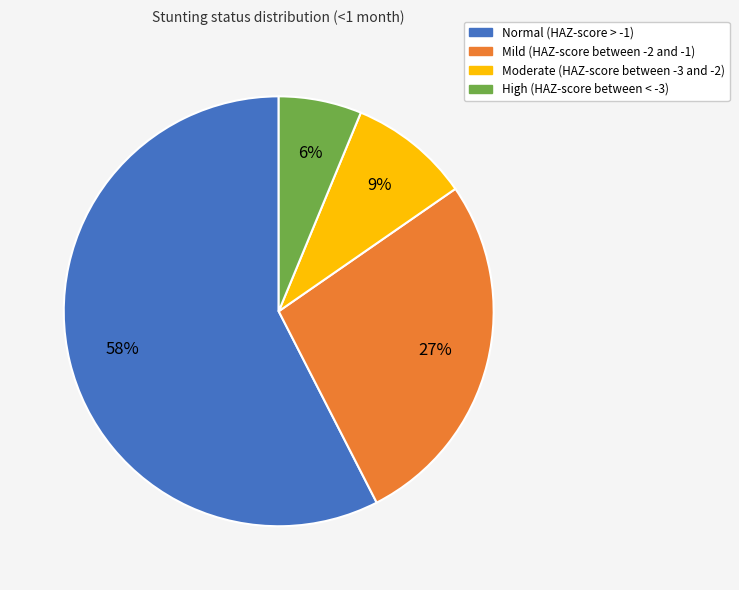

Which slice represents more than half of the pie?

Normal (HAZ-score > -1)